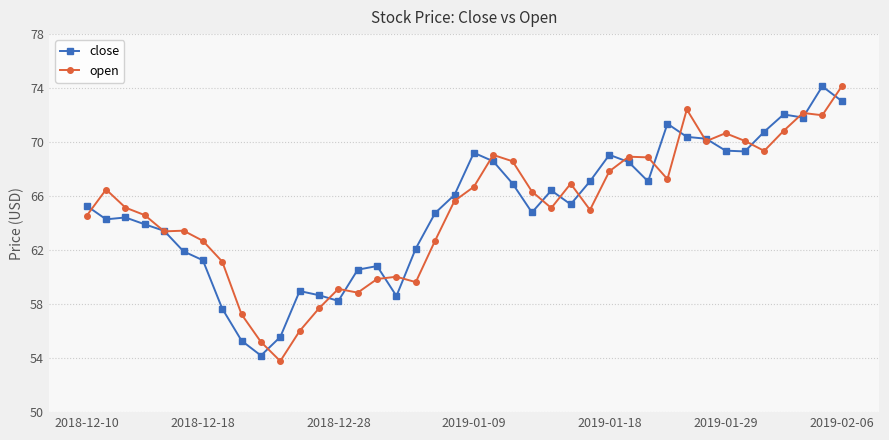

What is the minimum value shown in the chart?

53.8